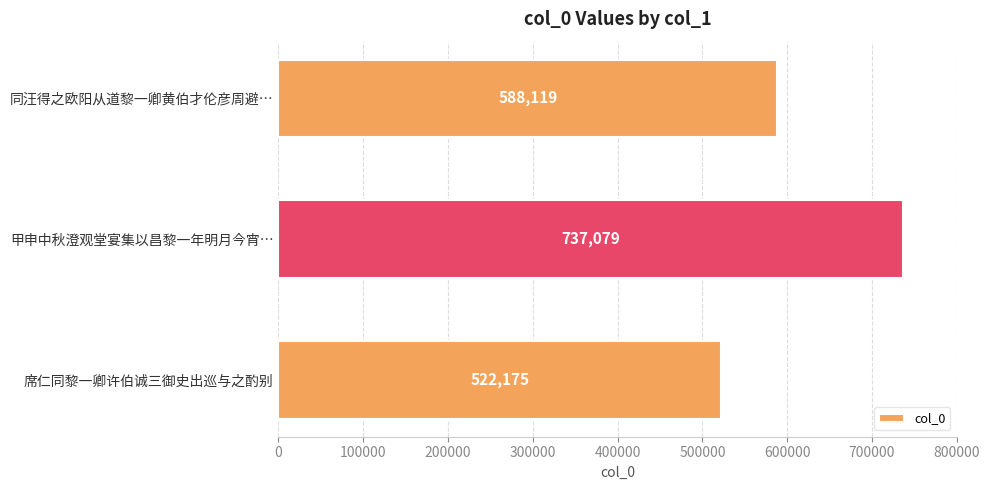

Reading top to bottom, list all the values displayed in this chart.

同汪得之欧阳从道黎一卿黄伯才伦彦周避…=588119	甲申中秋澄观堂宴集以昌黎一年明月今宵…=737079	席仁同黎一卿许伯诚三御史出巡与之酌别=522175